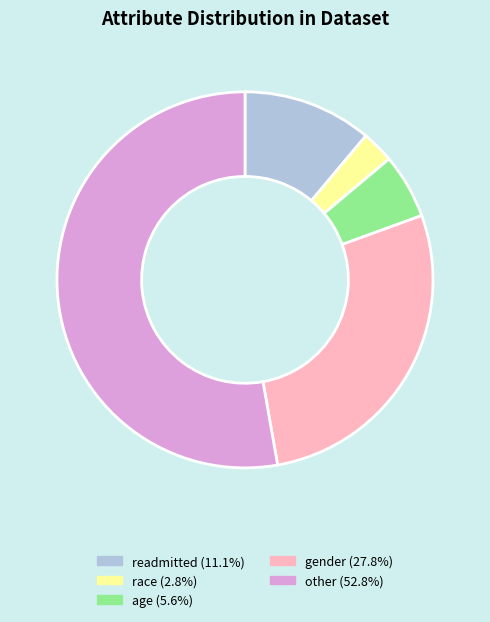

Combined, do race and other account for over 50%?

Yes